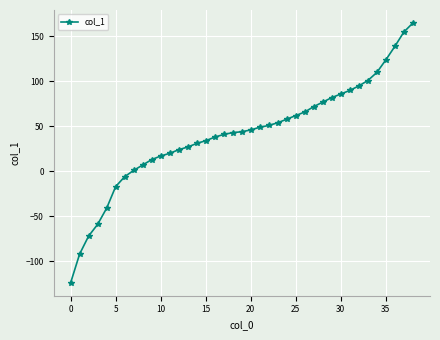

What is the average value?

41